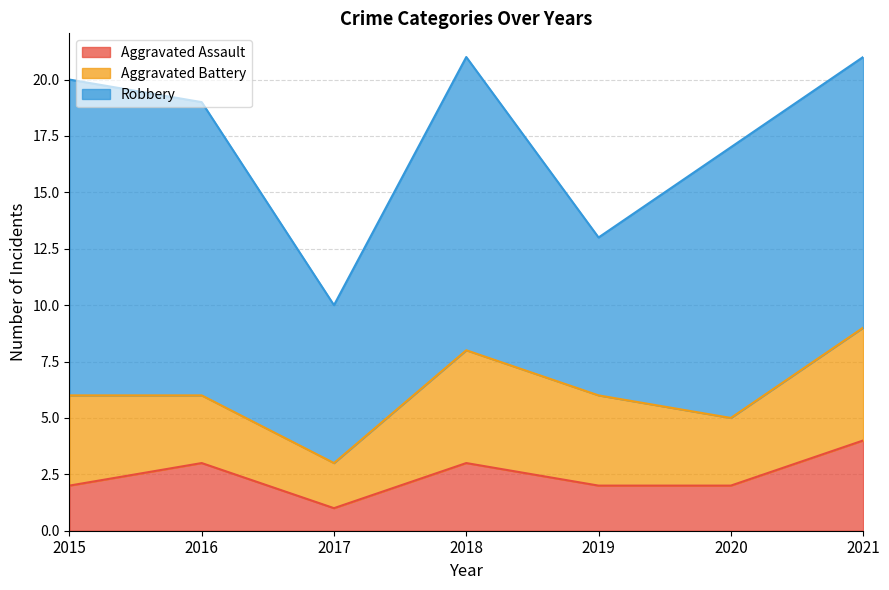

True or false: Aggravated Battery and Aggravated Assault cross at least once.

False